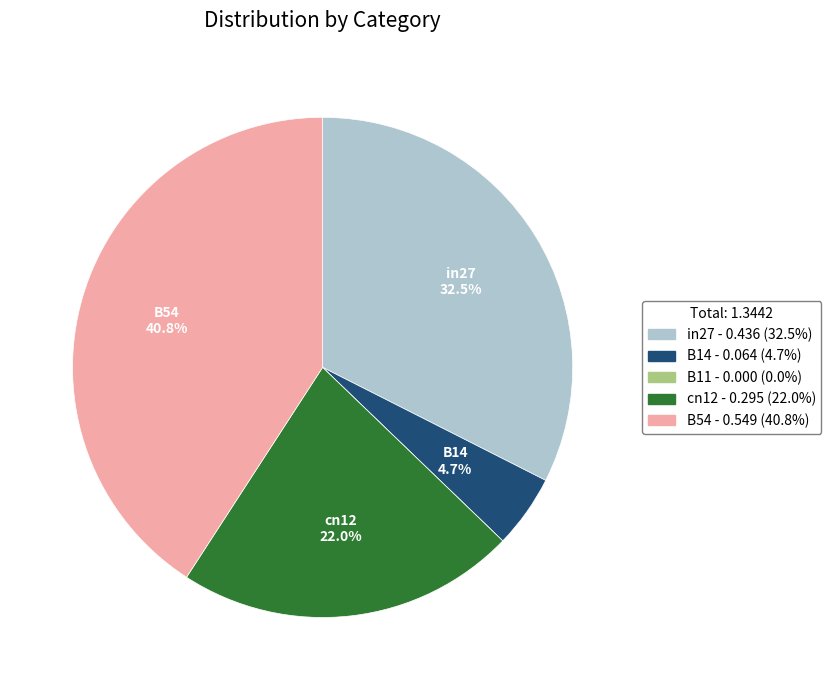

What portion of the pie excludes in27?

67.5%